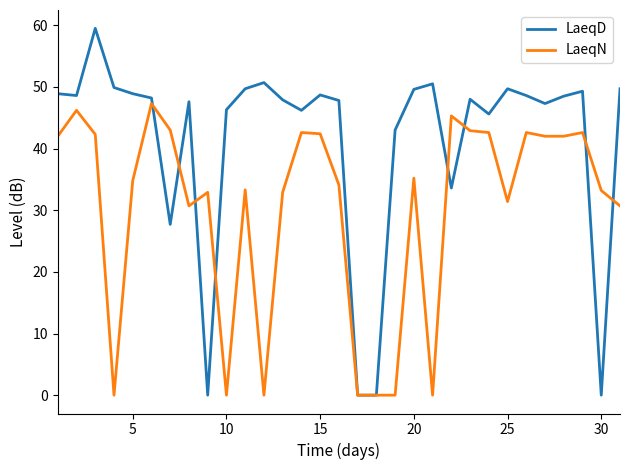

List the series in order of their peak value, lowest first.

LaeqN, LaeqD